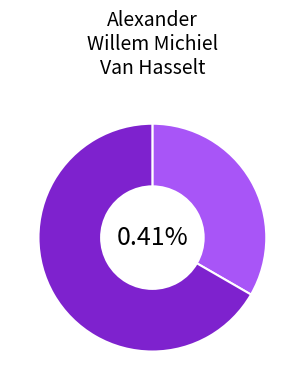

Between Alexander_Willem_Michiel_Van_Hasselt (row 1) and Alexander_Willem_Michiel_Van_Hasselt (row 0), which is larger?

Alexander_Willem_Michiel_Van_Hasselt (row 1)